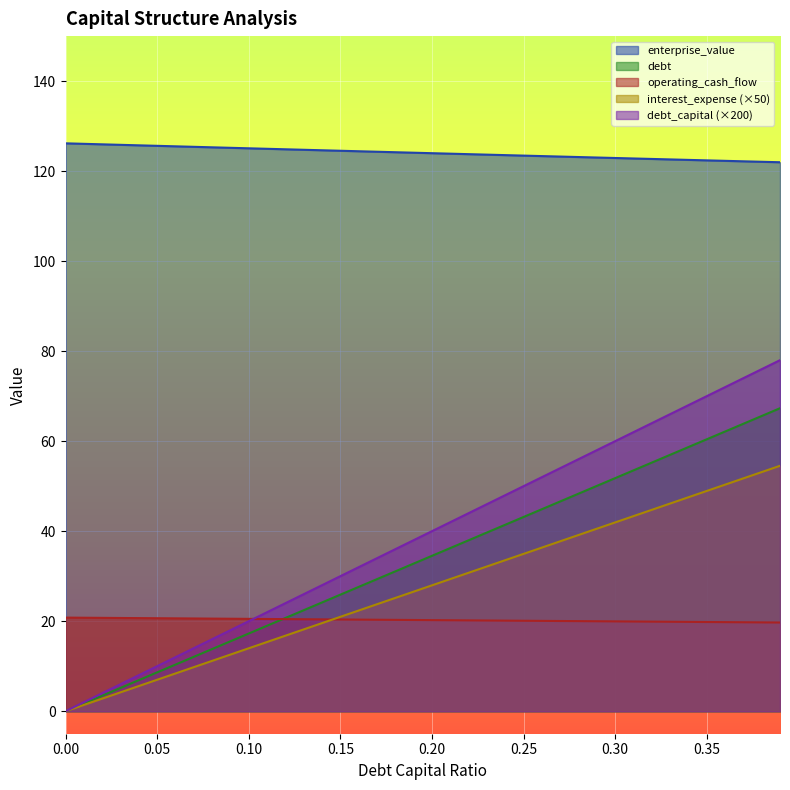

What is the sum of all debt values?

1346.4